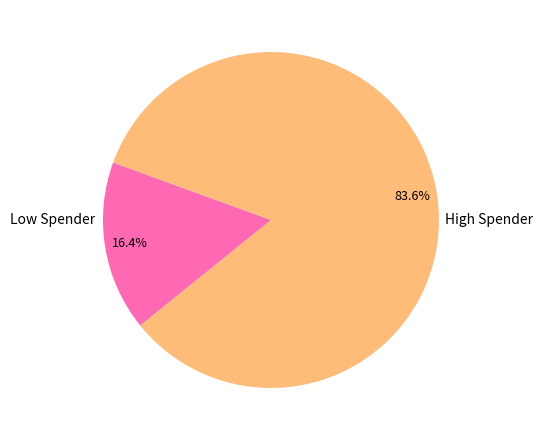

Does any single category account for the majority?

Yes